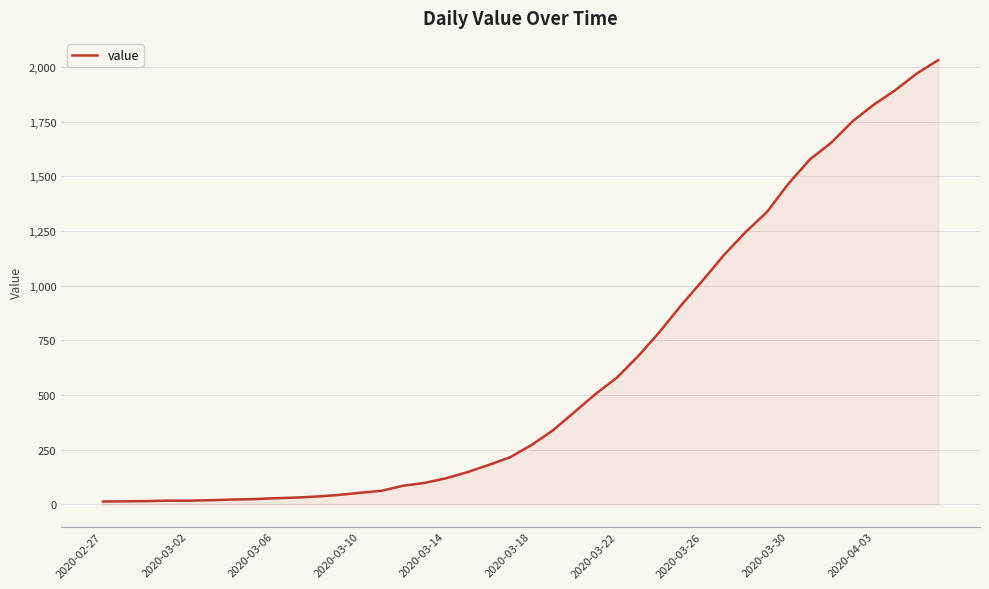

What is the difference between the maximum and minimum values?

2019